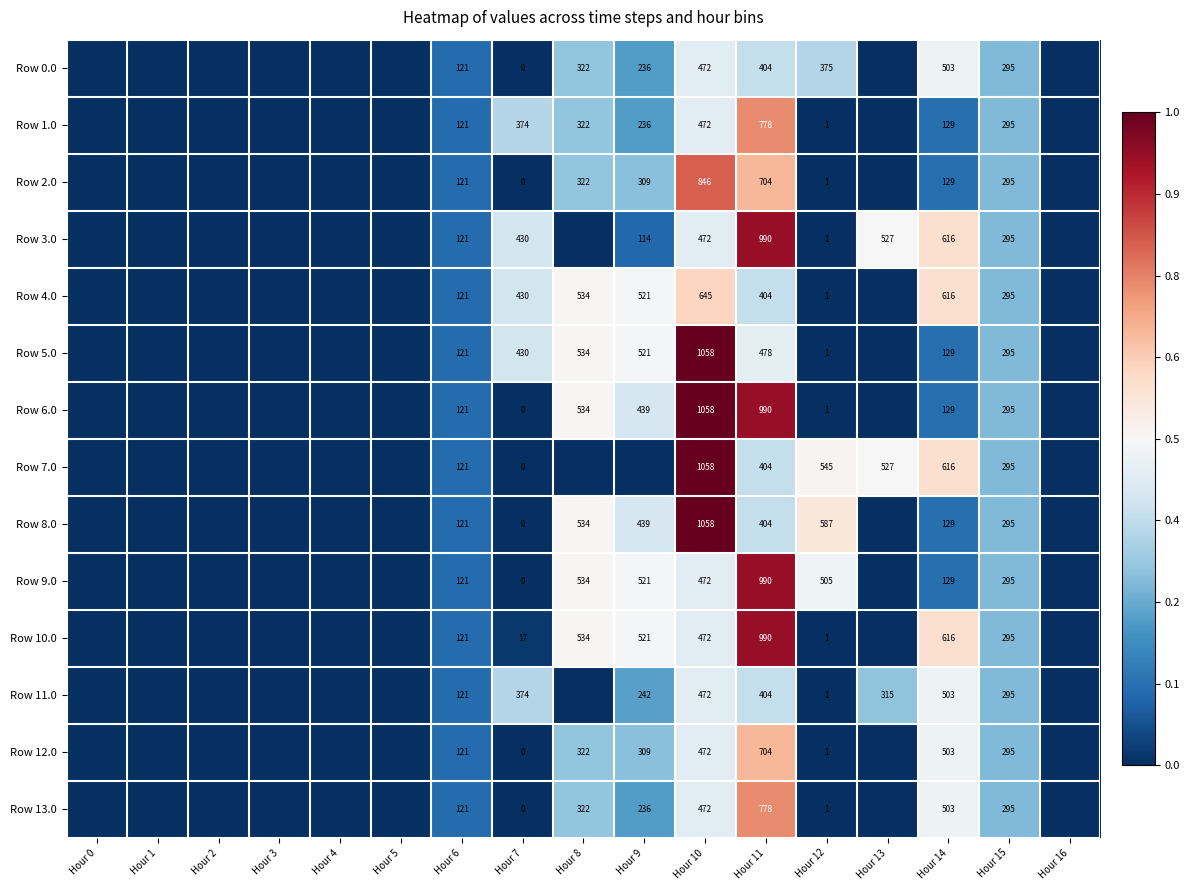

Is the value of Row 3.0 at Hour 12 greater than the value of Row 12.0 at Hour 9?

No